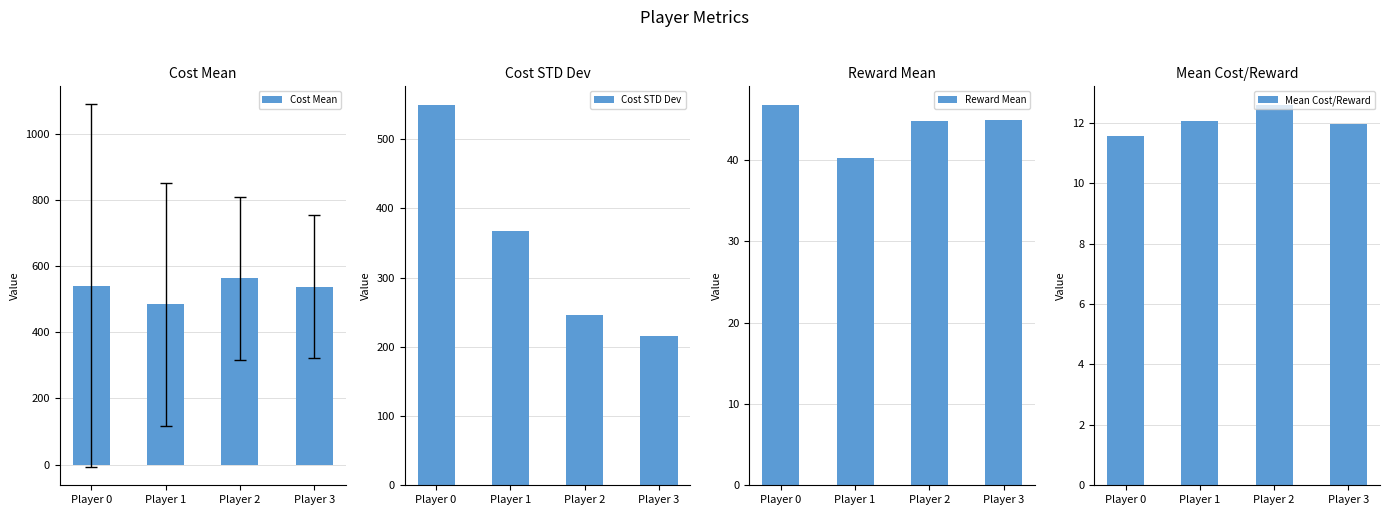

Which series has the largest total across all categories?

Cost Mean